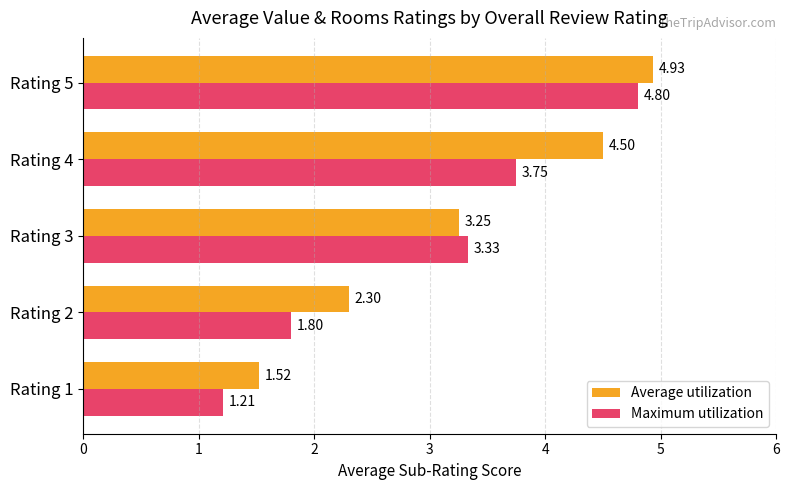

What is the sum of all Average utilization values?

16.5